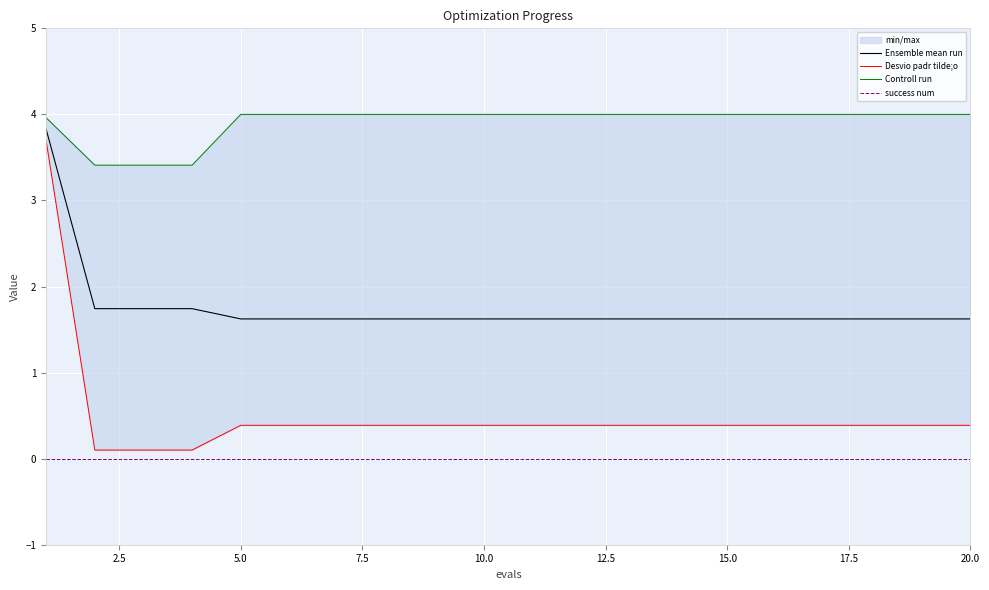

Is the value of Ensemble mean run at 15 greater than the value of Desvio padr tilde;o at 20.0?

Yes